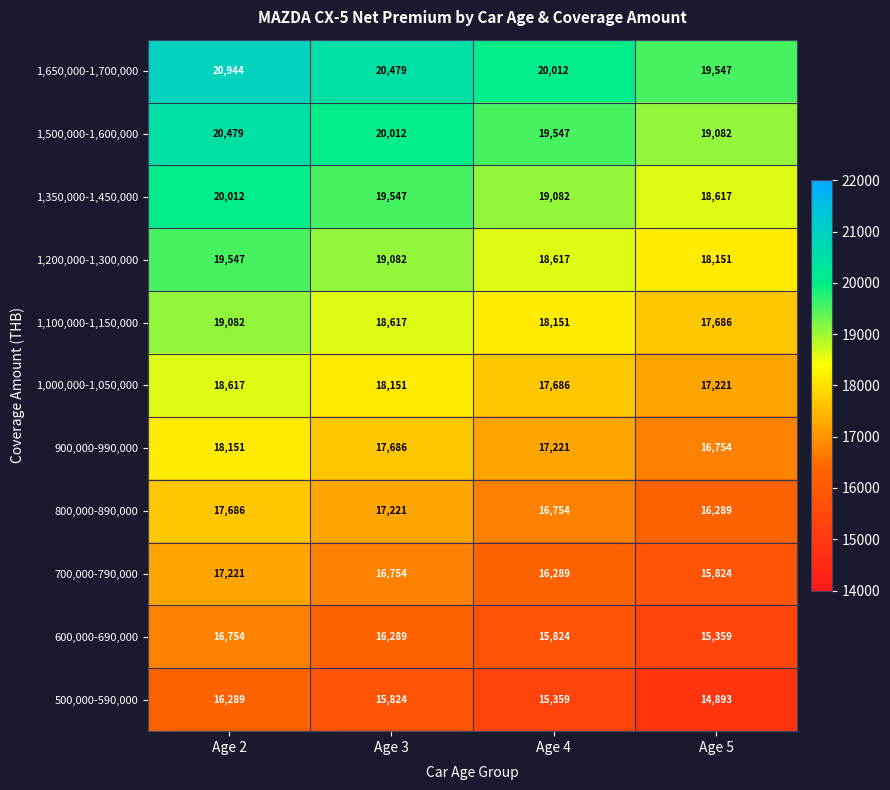

The 1,000,000-1,050,000 series shows 18151 at Age 3. True or false?

True